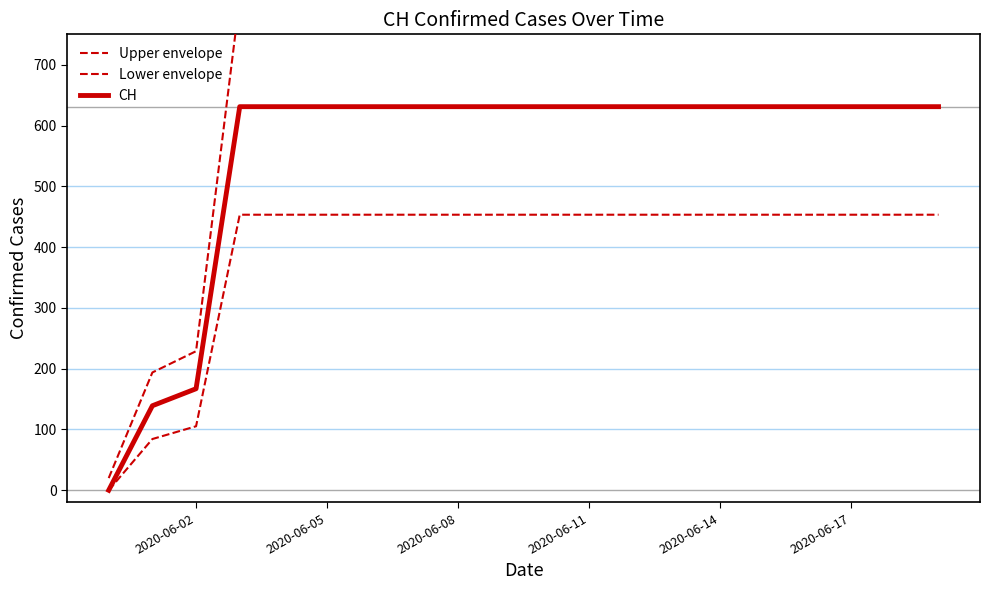

How many data points does each series have?

20